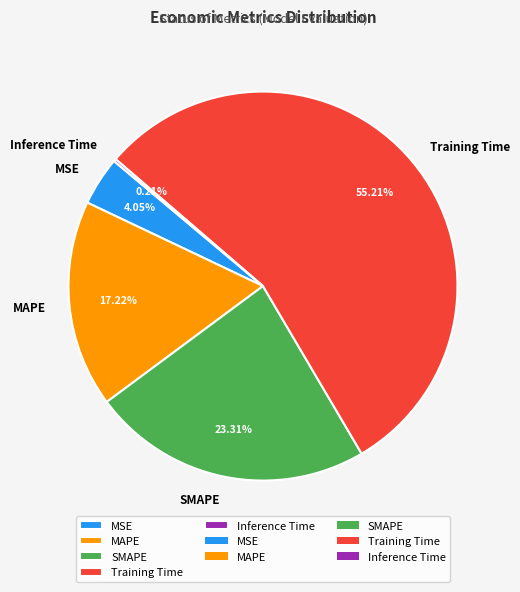

Which has a higher value, SMAPE or MAPE?

SMAPE